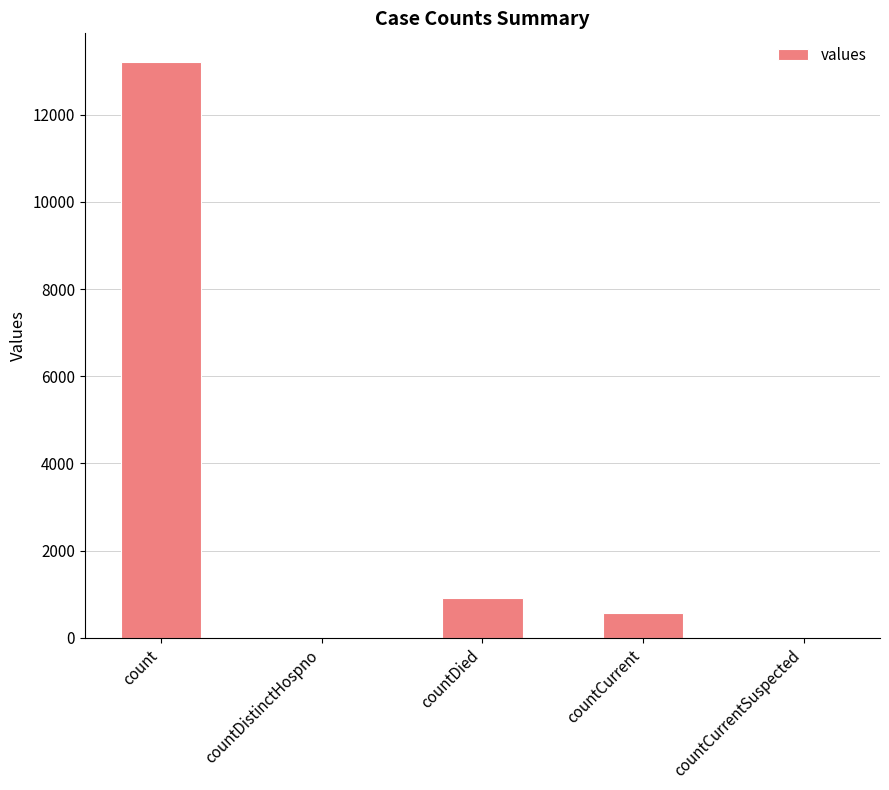

What is the average value?

2940